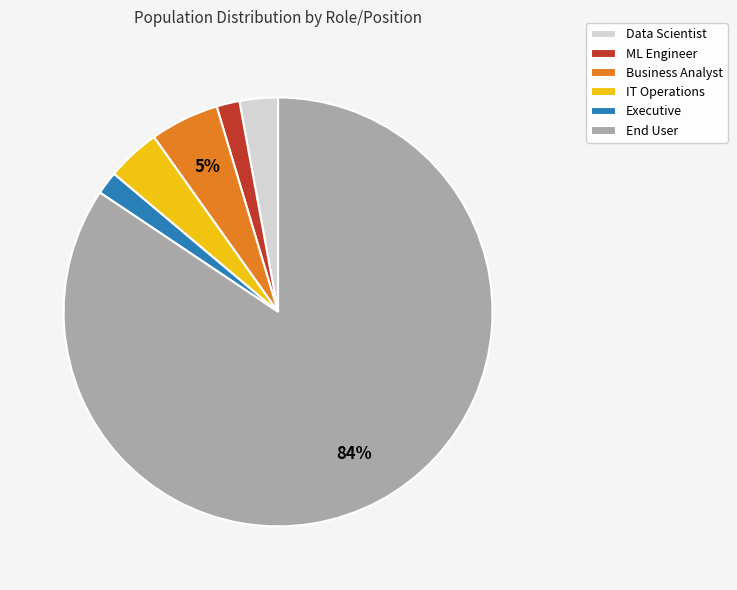

To the nearest percent, what is the difference between the Executive and Business Analyst slice percentages?

3%